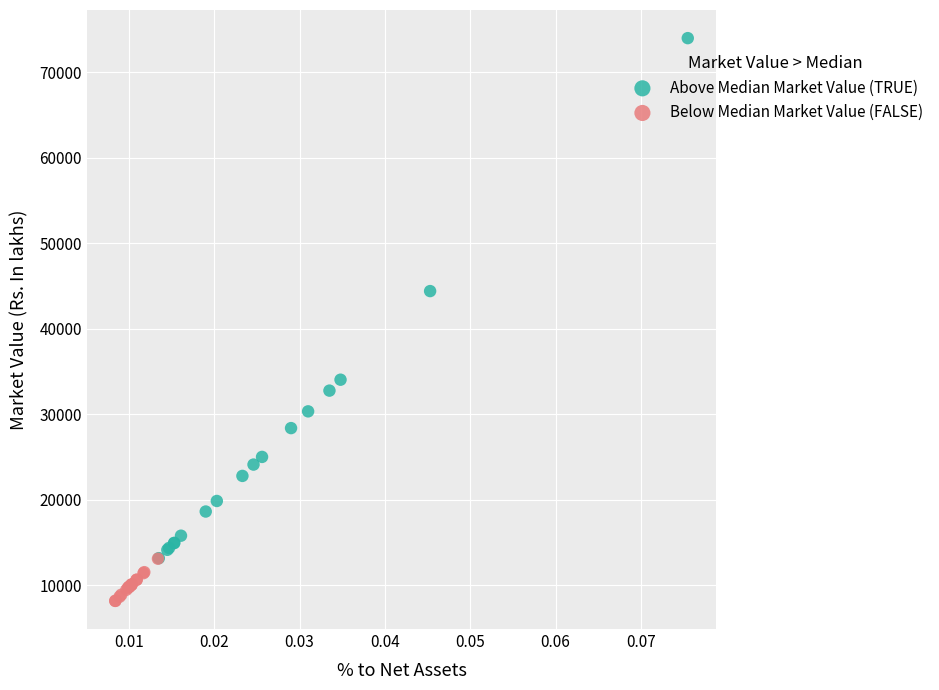

Which series reaches the maximum Y coordinate?

Above Median Market Value (TRUE)